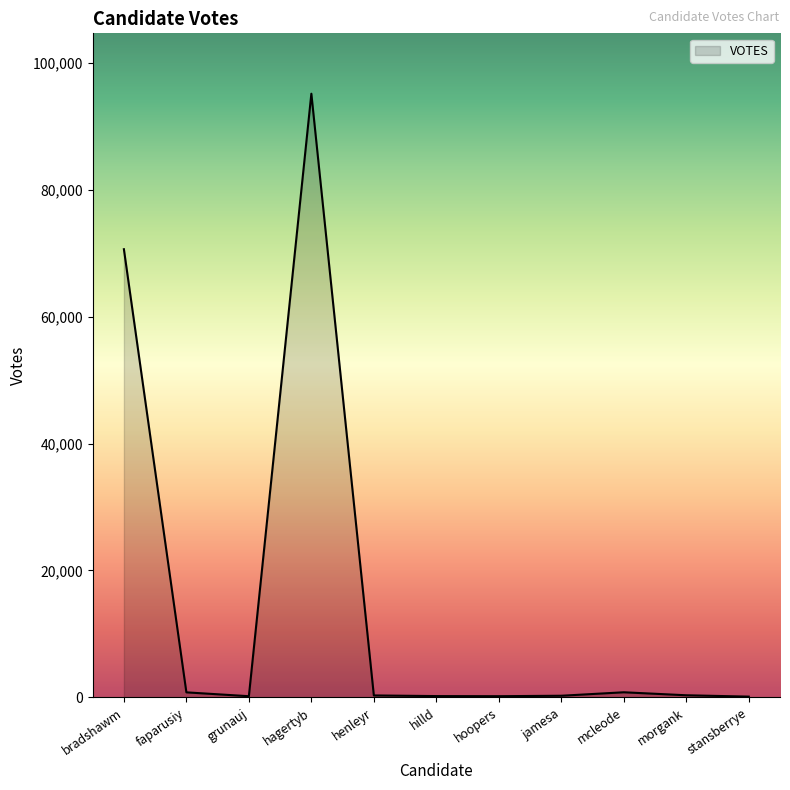

Approximately how many times larger is the value at hoopers compared to morgank?

0.6